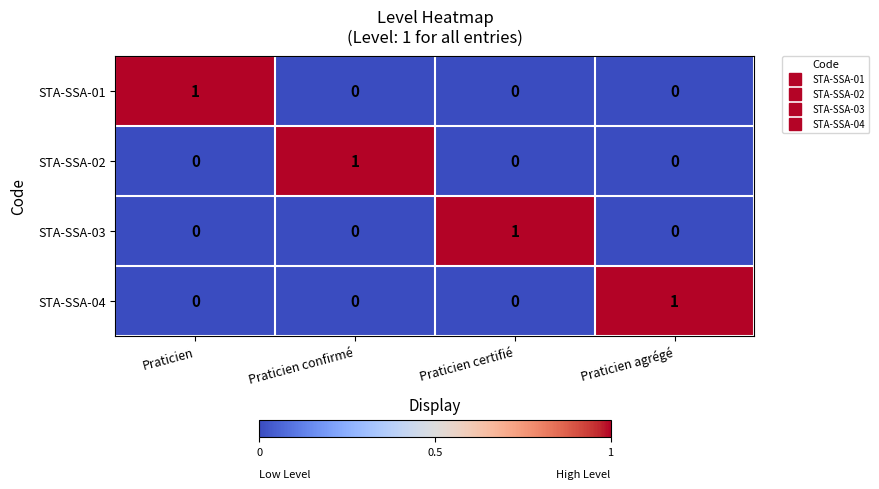

The STA-SSA-04 series shows 1 at Praticien. True or false?

False